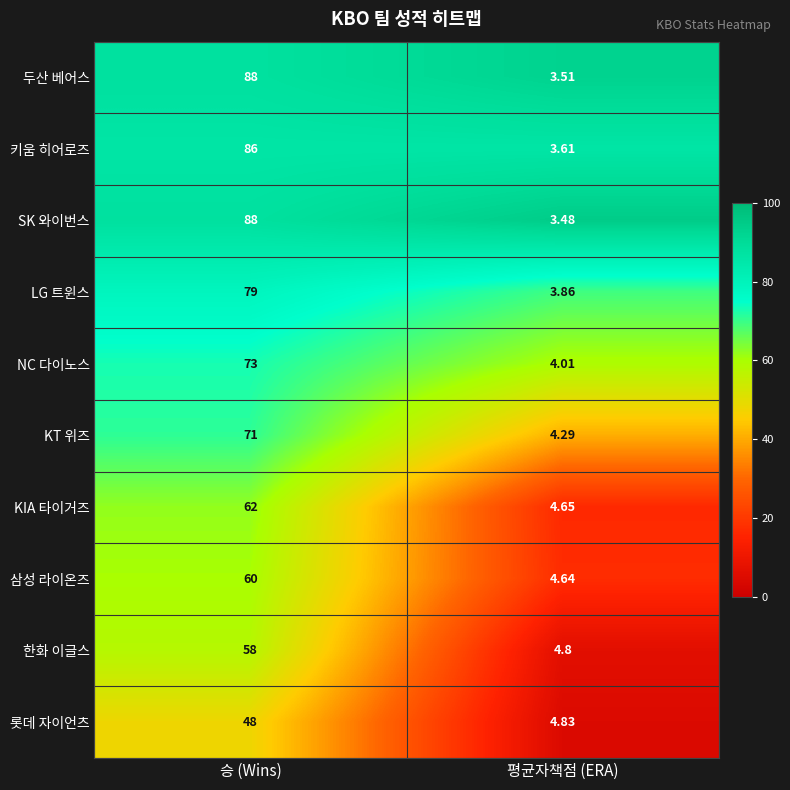

What is the greatest value displayed?

88.0